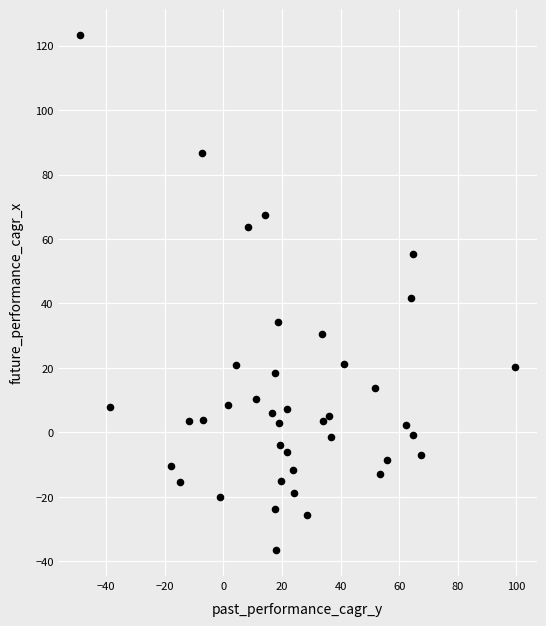

What is the range of Y values (max minus min)?

159.9